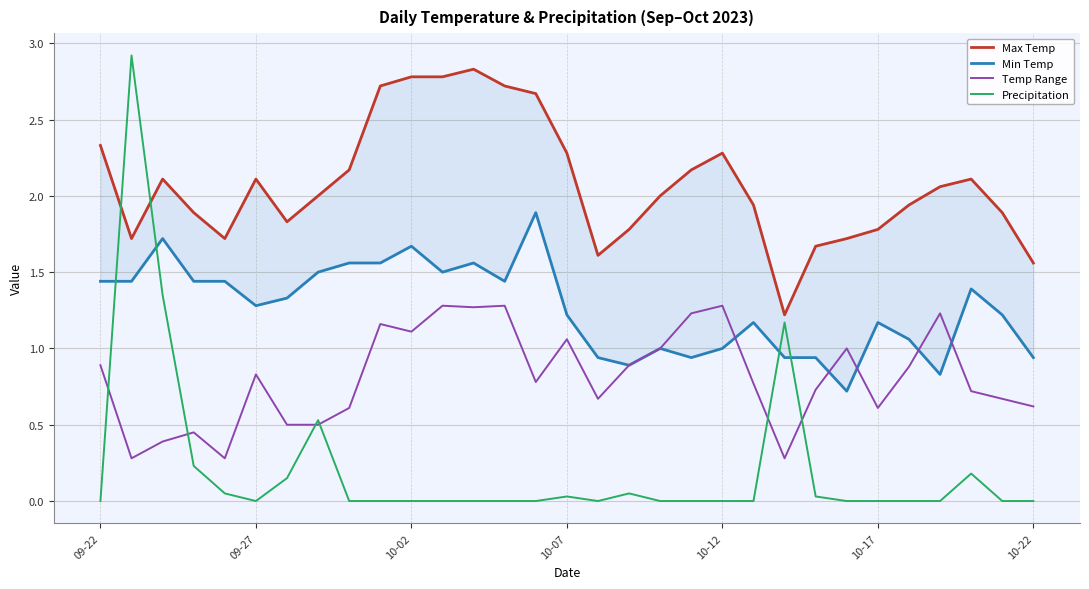

Reading left to right, what are all the values shown in this chart?

Max Temp: 2.3	1.7	2.1	1.9	1.7	2.1	1.8	2.0	2.2	2.7	2.8	2.8	2.8	2.7	2.7	2.3	1.6	1.8	2.0	2.2	2.3	1.9	1.2	1.7	1.7	1.8	1.9	2.1	2.1	1.9	1.6
Min Temp: 1.4	1.4	1.7	1.4	1.4	1.3	1.3	1.5	1.6	1.6	1.7	1.5	1.6	1.4	1.9	1.2	0.9	0.9	1.0	0.9	1.0	1.2	0.9	0.9	0.7	1.2	1.1	0.8	1.4	1.2	0.9
Temp Range: 0.9	0.3	0.4	0.5	0.3	0.8	0.5	0.5	0.6	1.2	1.1	1.3	1.3	1.3	0.8	1.1	0.7	0.9	1.0	1.2	1.3	0.8	0.3	0.7	1.0	0.6	0.9	1.2	0.7	0.7	0.6
Precipitation: 0.0	2.9	1.4	0.2	0.1	0.0	0.1	0.5	0.0	0.0	0.0	0.0	0.0	0.0	0.0	0.0	0.0	0.1	0.0	0.0	0.0	0.0	1.2	0.0	0.0	0.0	0.0	0.0	0.2	0.0	0.0